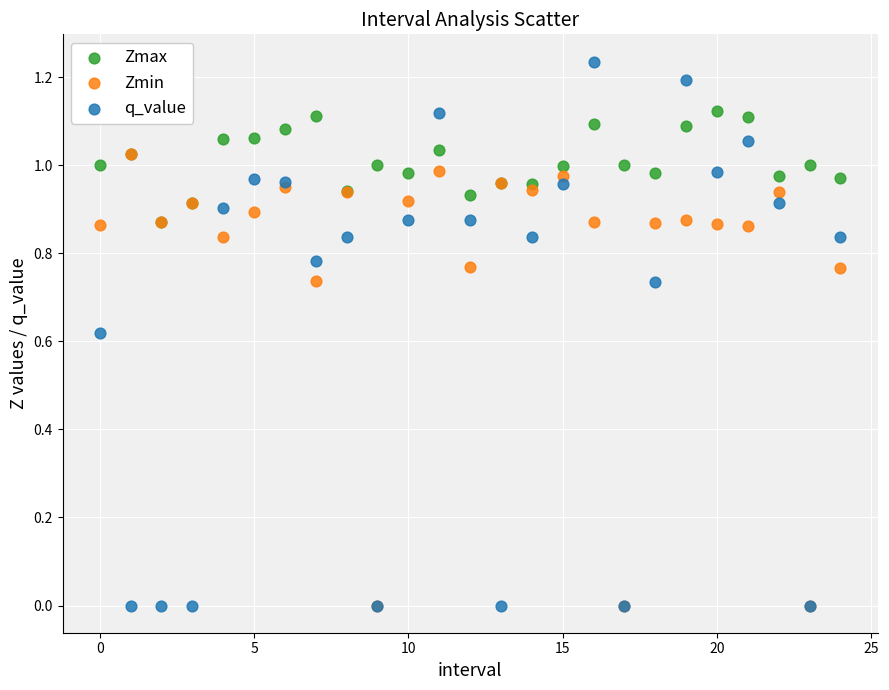

What are all the series names shown in the legend?

Zmax, Zmin, q_value